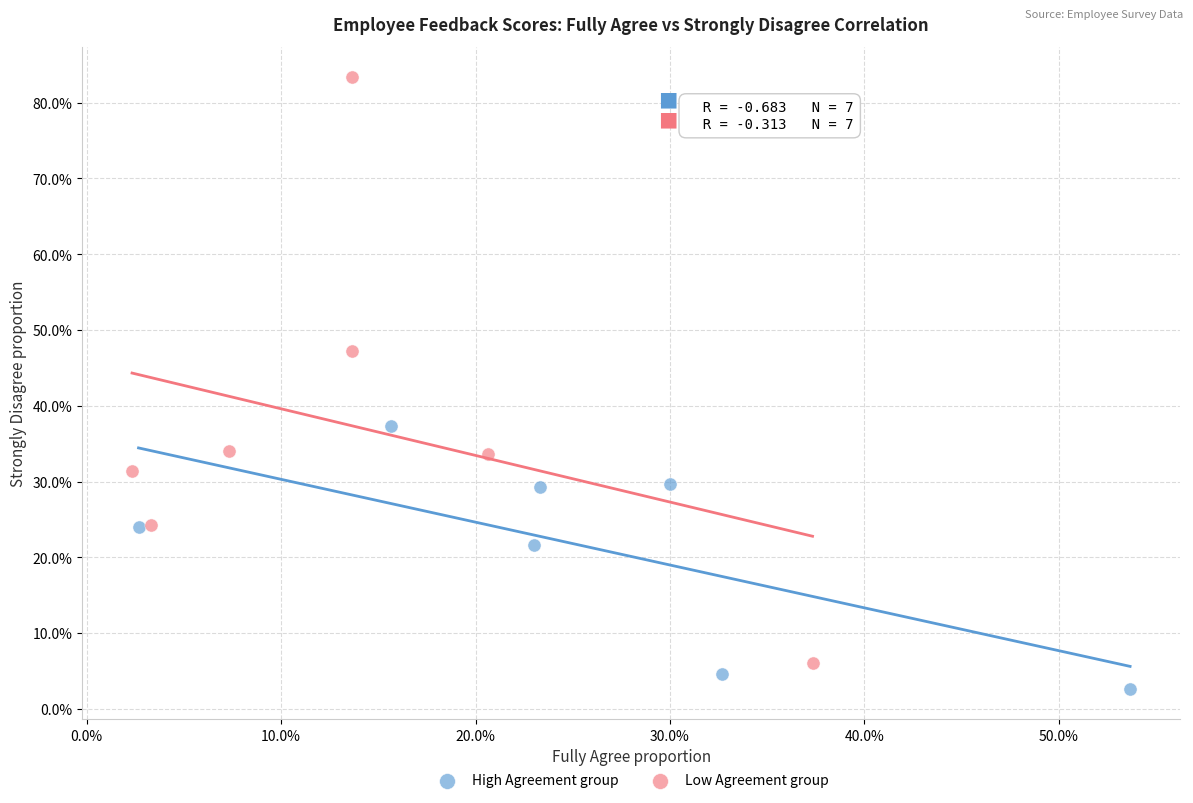

Which series contains the highest Y value?

Low Agreement group